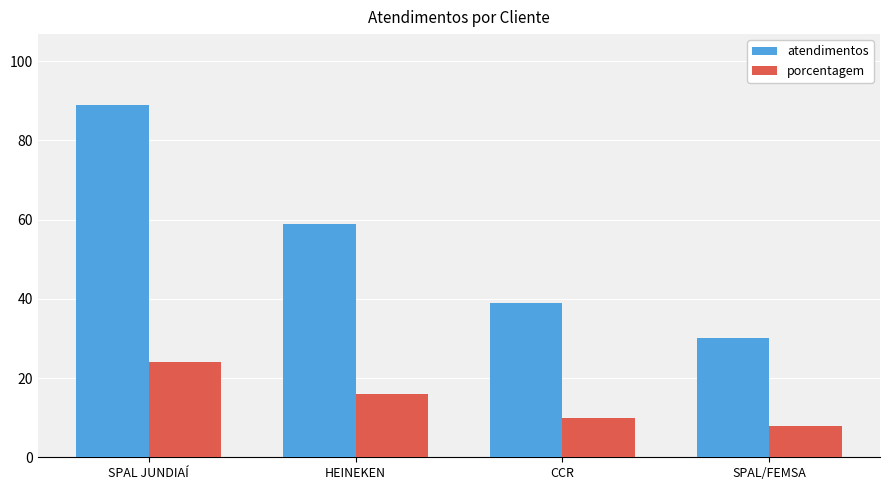

Rank the series at CCR from lowest to highest value.

porcentagem, atendimentos